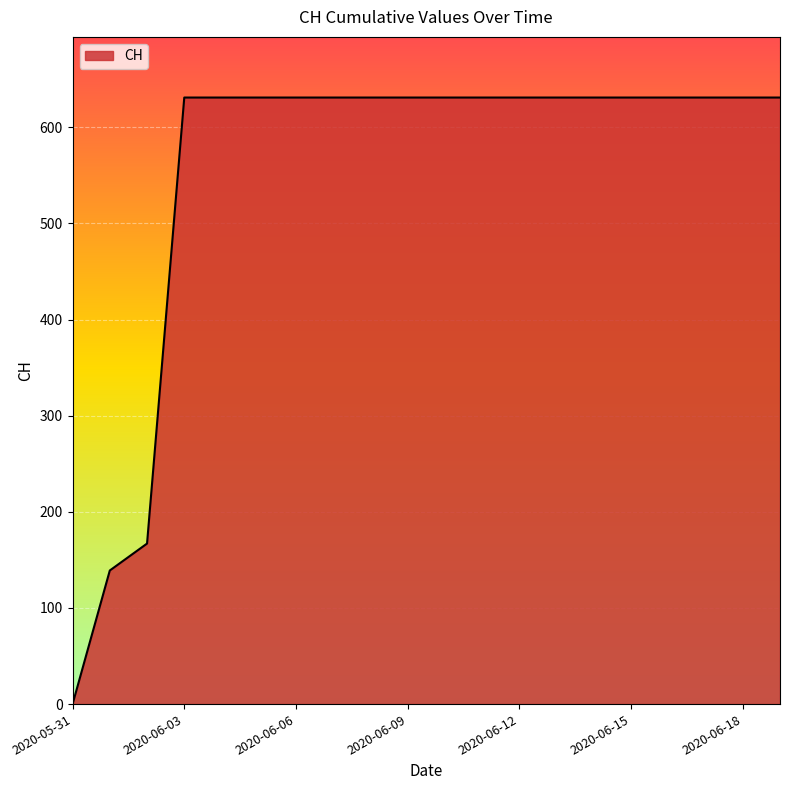

What is the maximum value shown in the chart?

631